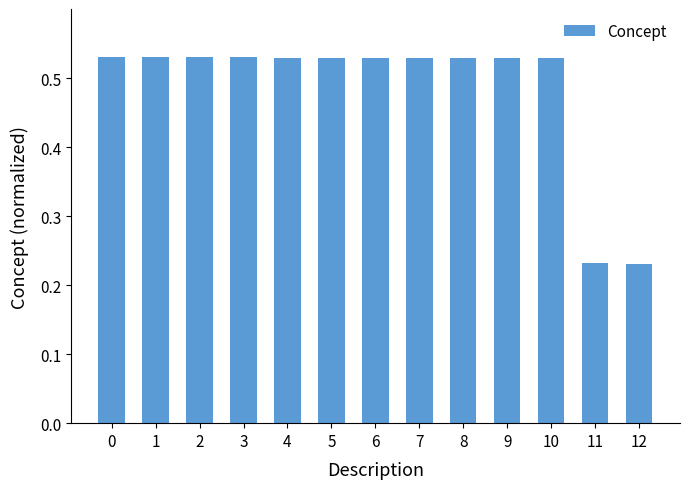

Count the number of data series in this chart.

1